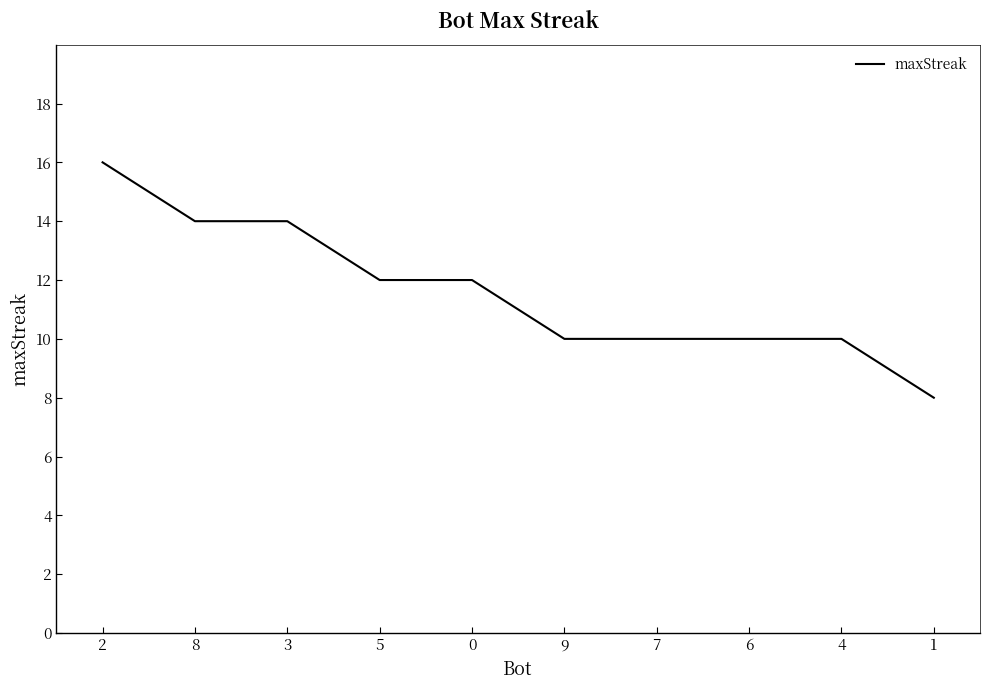

What position from the right is 9?

5